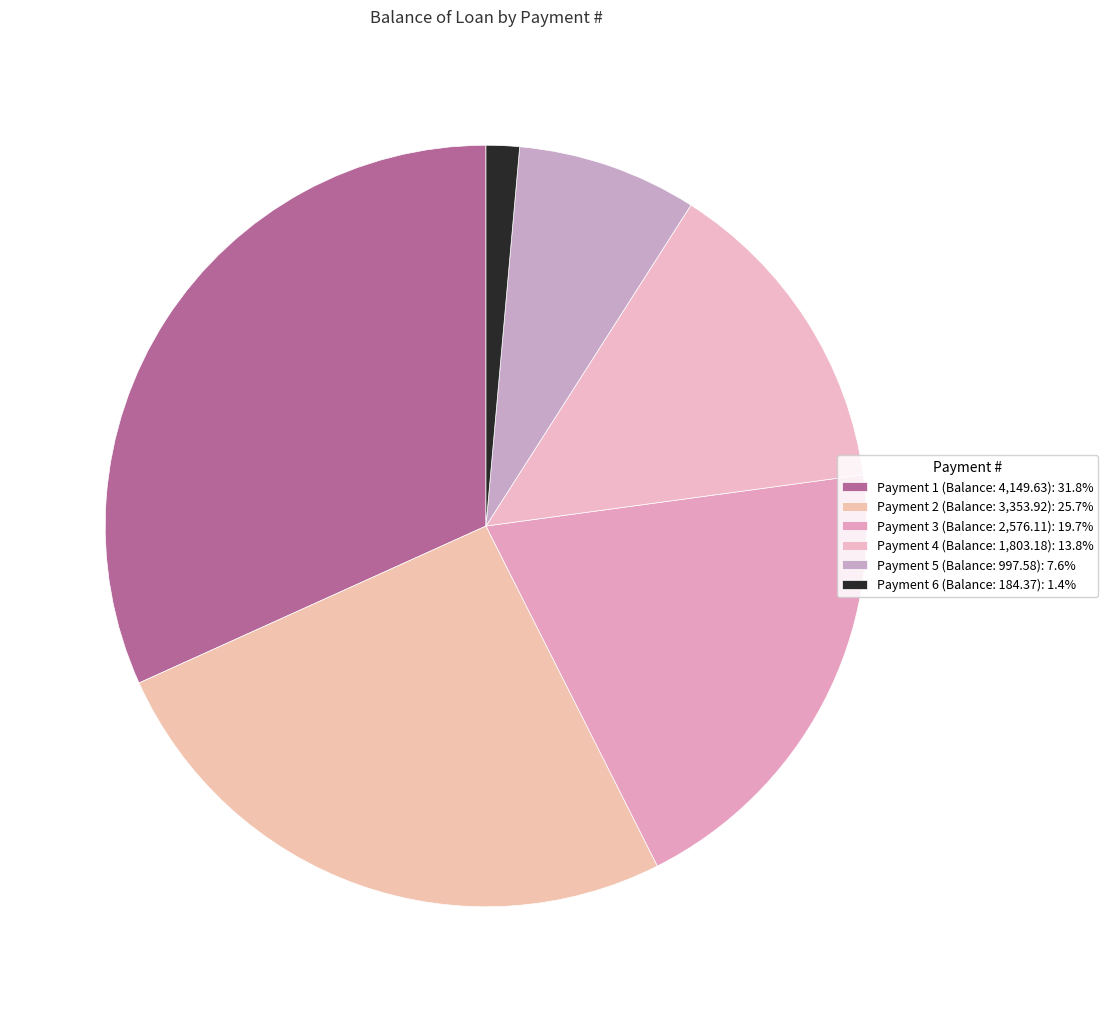

How many segments does this pie chart have?

6